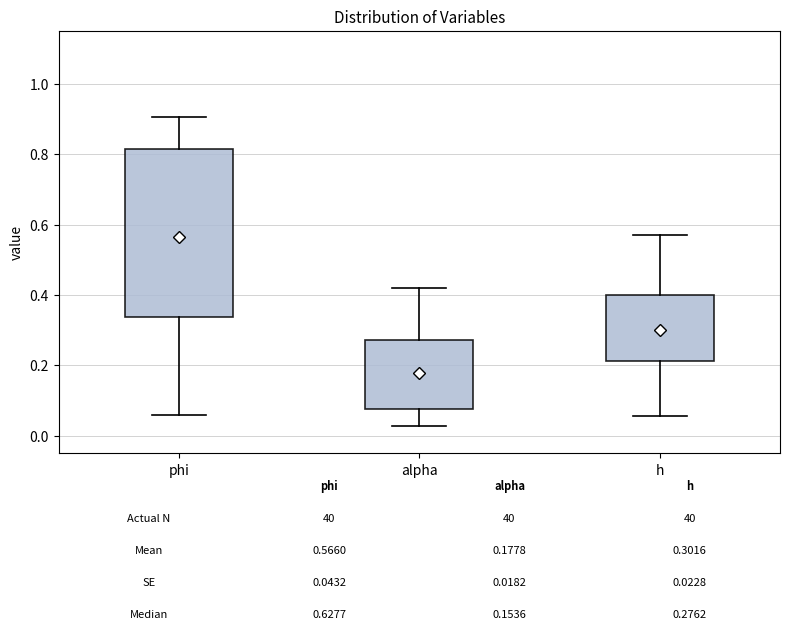

Which box's median line is the lowest?

alpha